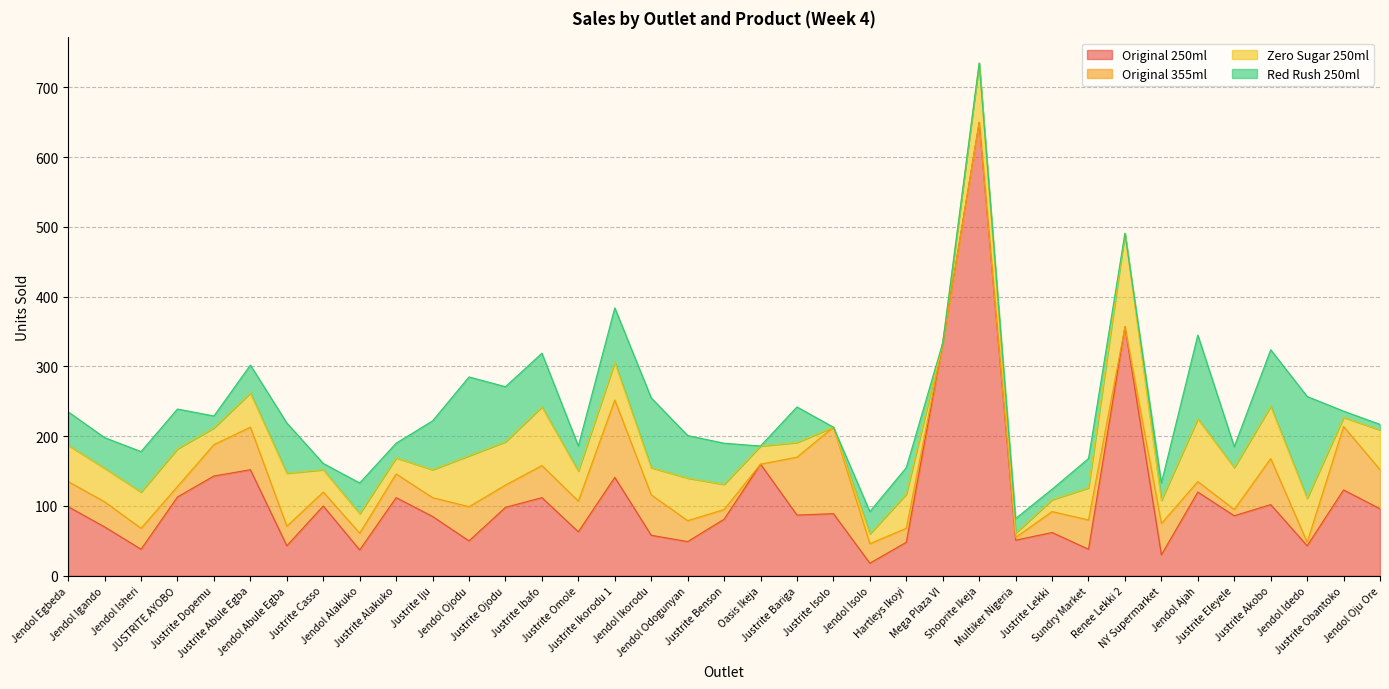

Reading right to left, list all the values displayed in this chart.

Original 250ml: 96	123	43	102	86	120	30	357	38	62	51	650	334	48	18	89	87	160	81	49	58	141	63	112	98	50	85	112	37	100	43	152	143	113	38	70	99
Original 355ml: 56	91	5	66	9	15	45	0	42	30	4	0	0	20	28	124	83	0	14	30	58	111	44	46	32	49	27	34	24	20	28	61	45	15	30	36	36
Zero Sugar 250ml: 57	13	63	75	60	90	33	134	46	17	6	85	0	49	14	0	21	26	36	61	39	54	43	84	62	73	40	23	28	32	76	49	24	54	52	48	52
Red Rush 250ml: 8	9	146	81	30	120	25	0	42	15	21	0	0	38	32	0	51	0	59	61	100	78	36	77	79	113	70	21	44	9	72	40	17	57	58	44	48